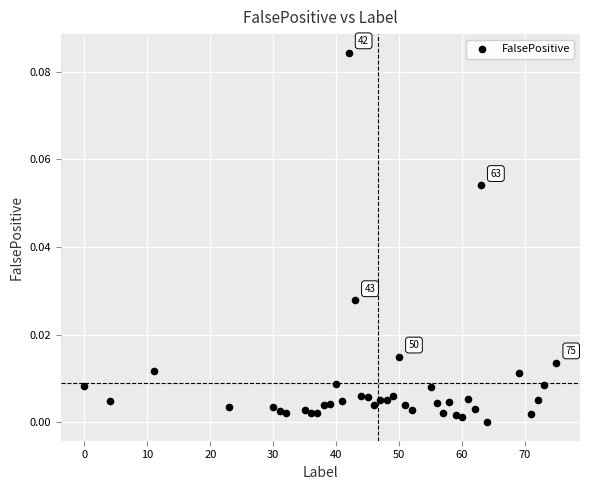

What is the range of X values (max minus min)?

75.0